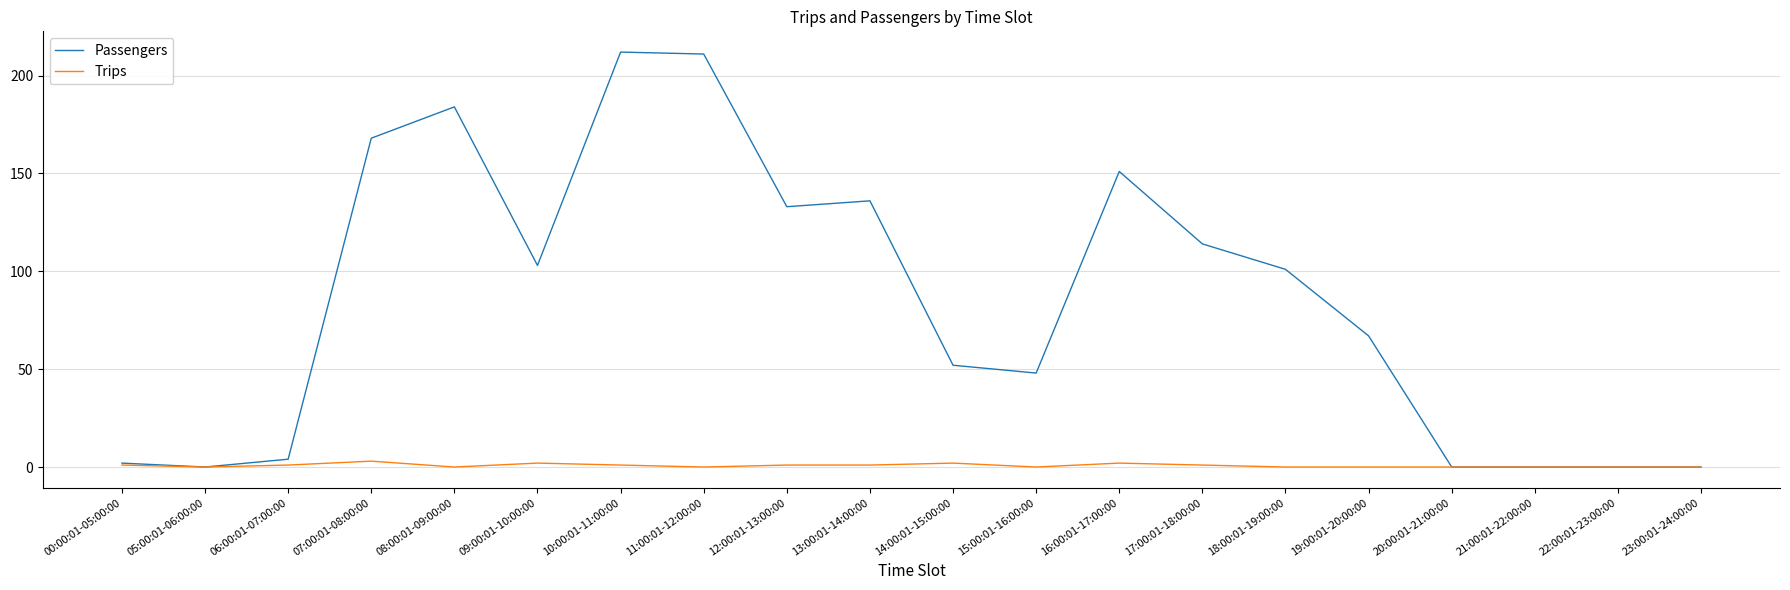

List the series in order of their overall mean, lowest first.

Trips, Passengers